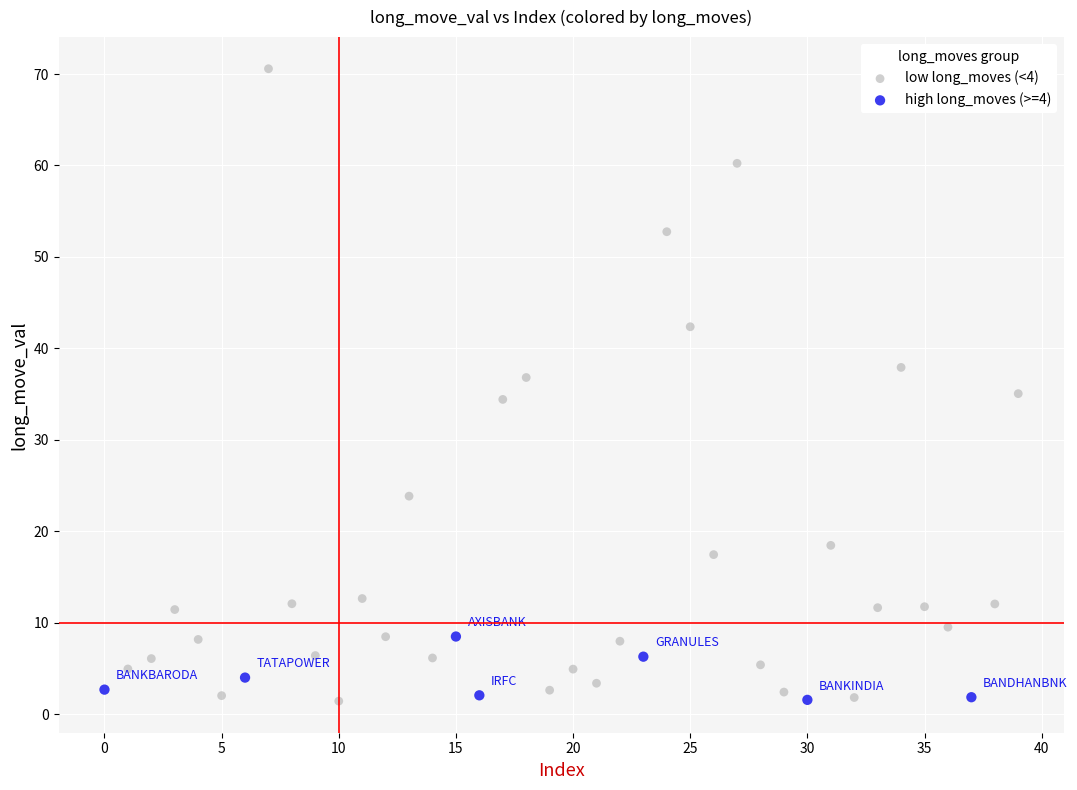

Which series has the widest spread of Y values?

low long_moves (<4)